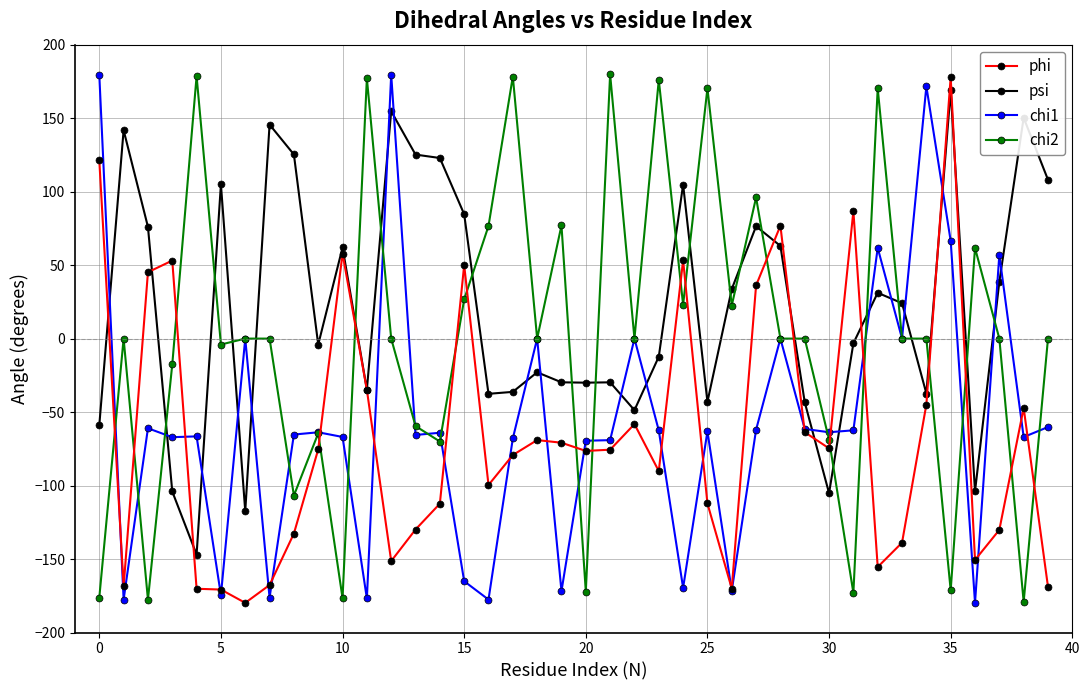

What is the value of the phi point at the 8th from the left?

-167.7